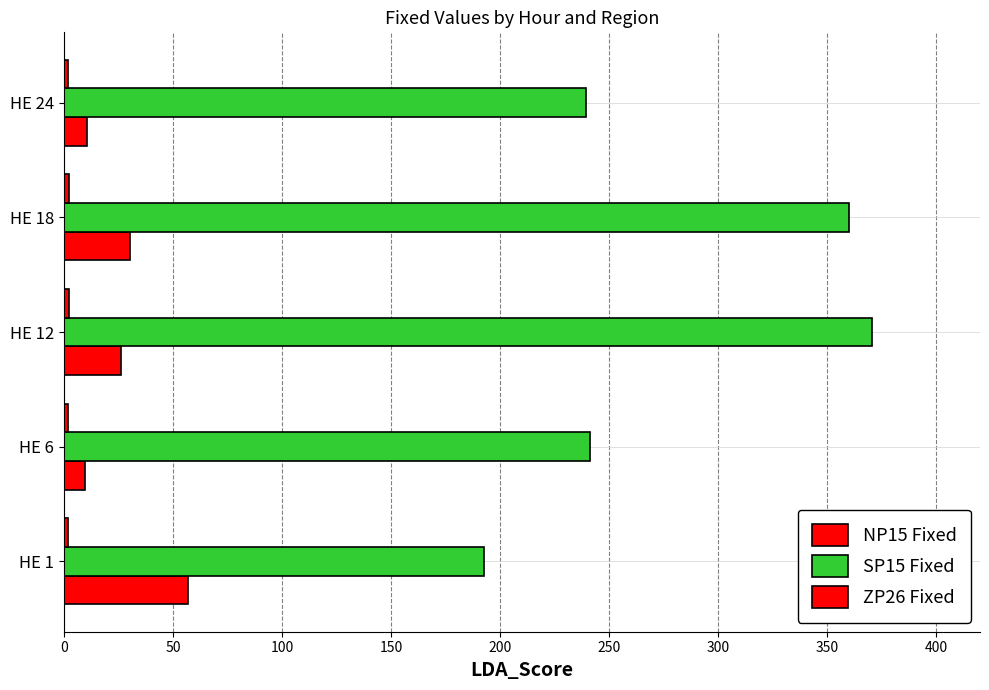

How many data points in SP15 Fixed are less than 241?

2